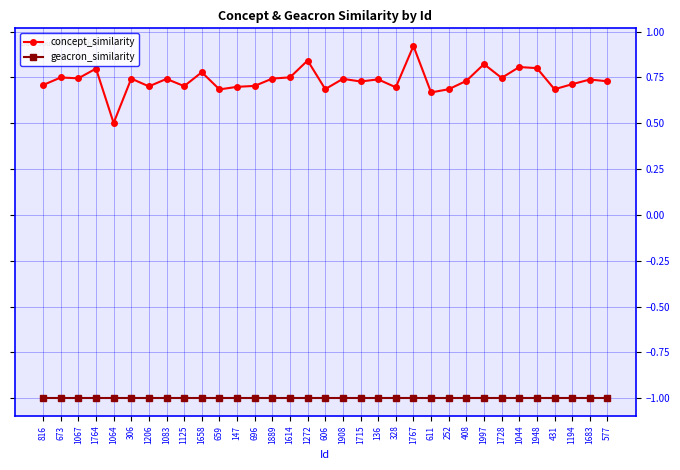

What is the label of the 28th point from the left?

1044